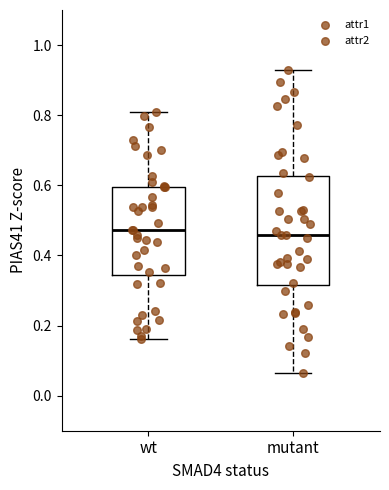

Which box is the tallest, from its lower edge to its upper edge?

mutant